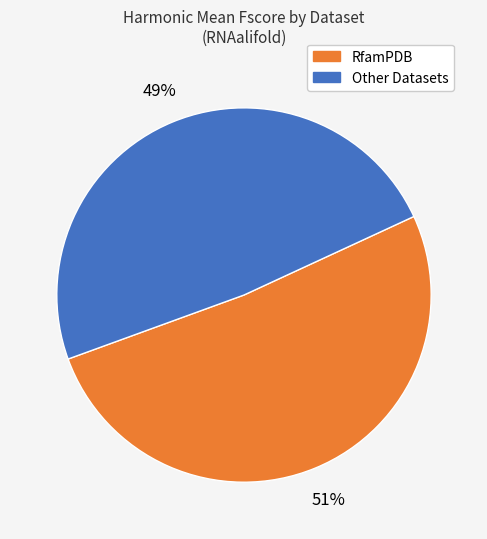

Does any single category account for the majority?

Yes